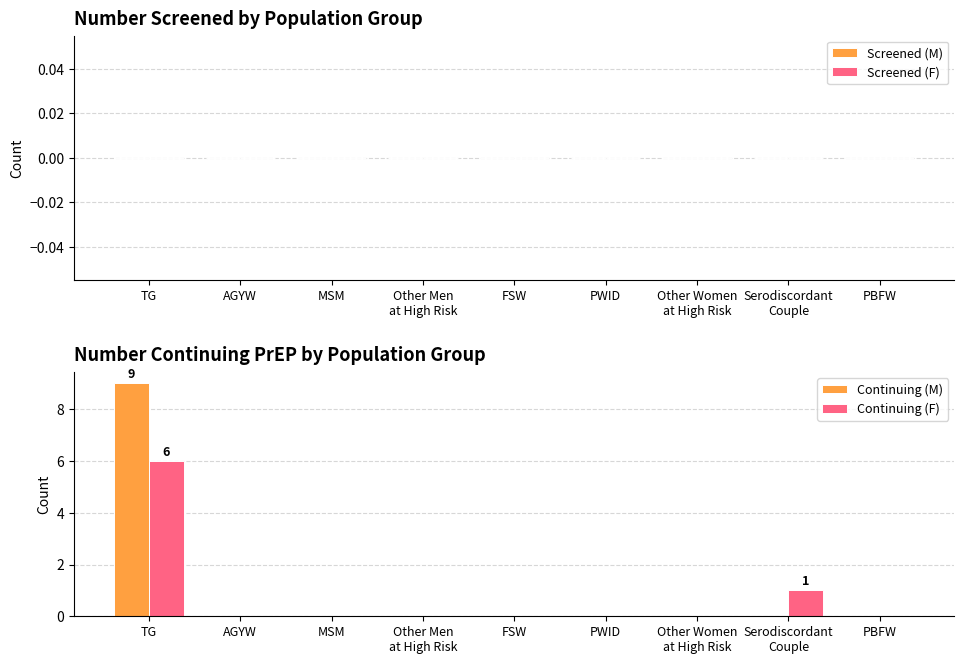

Which category has the highest value in the Continuing (F) series?

TG